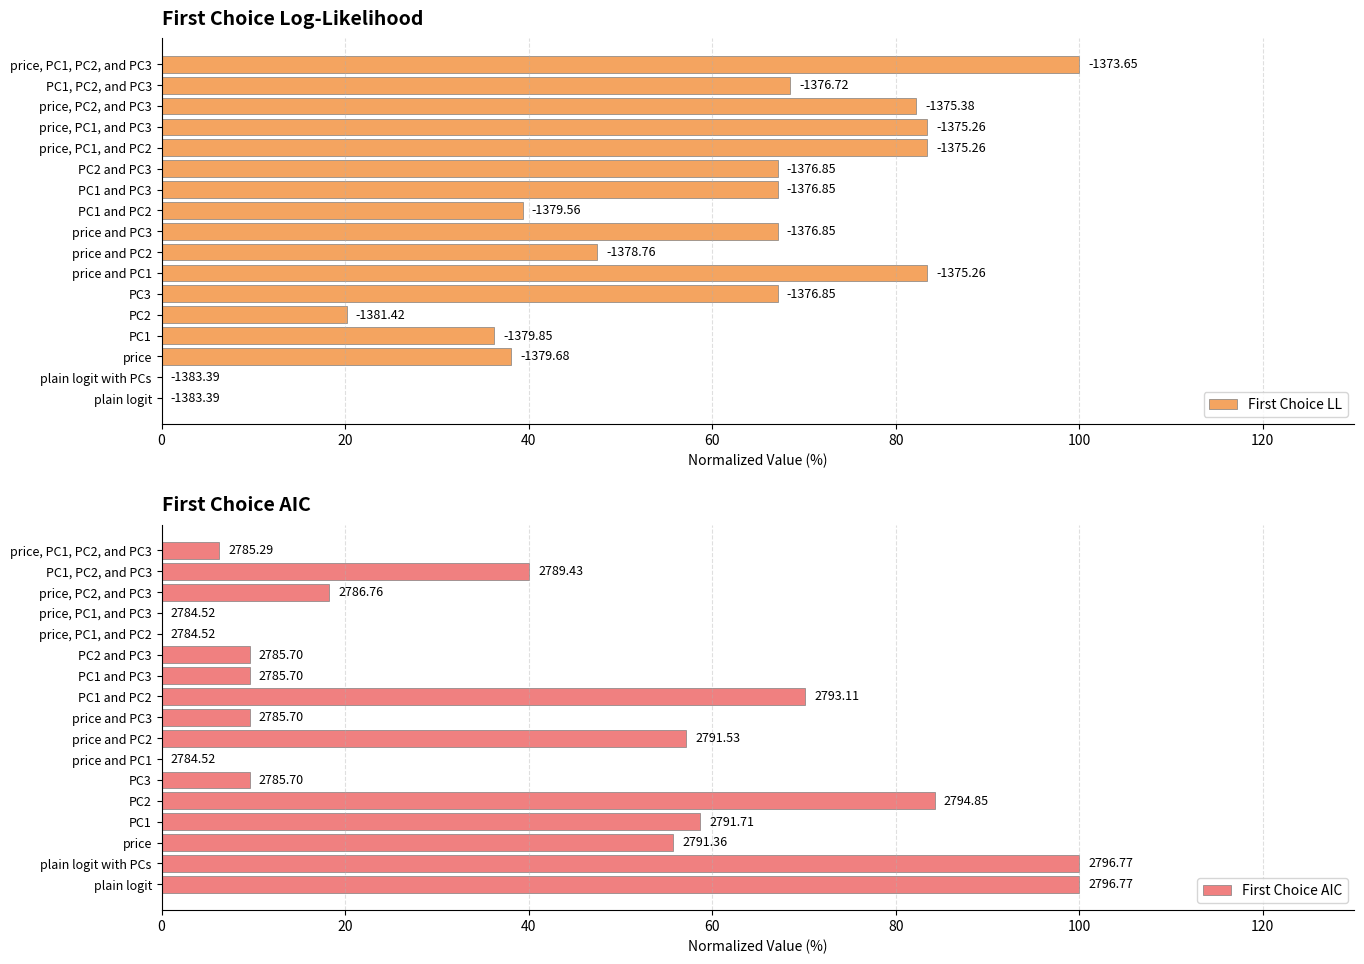

What is the spread (max minus min) of values at price, PC1, and PC2?

83.4